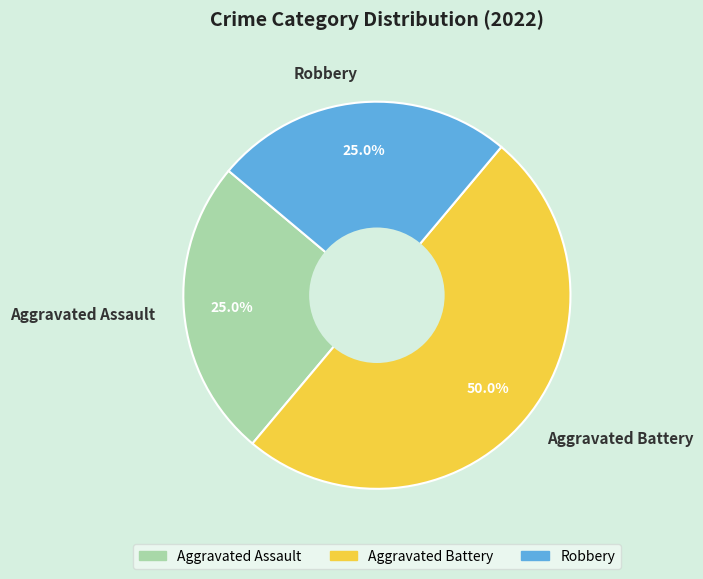

Which category has the biggest portion of the pie?

Aggravated Battery